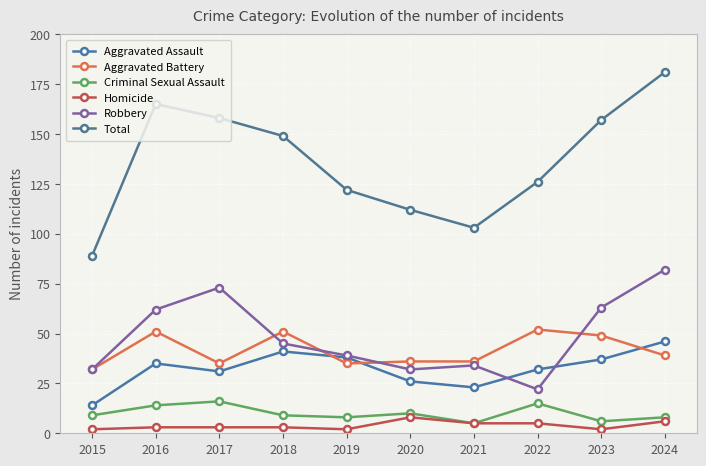

In Aggravated Assault, how many points are higher than both neighbors (excluding endpoints)?

2